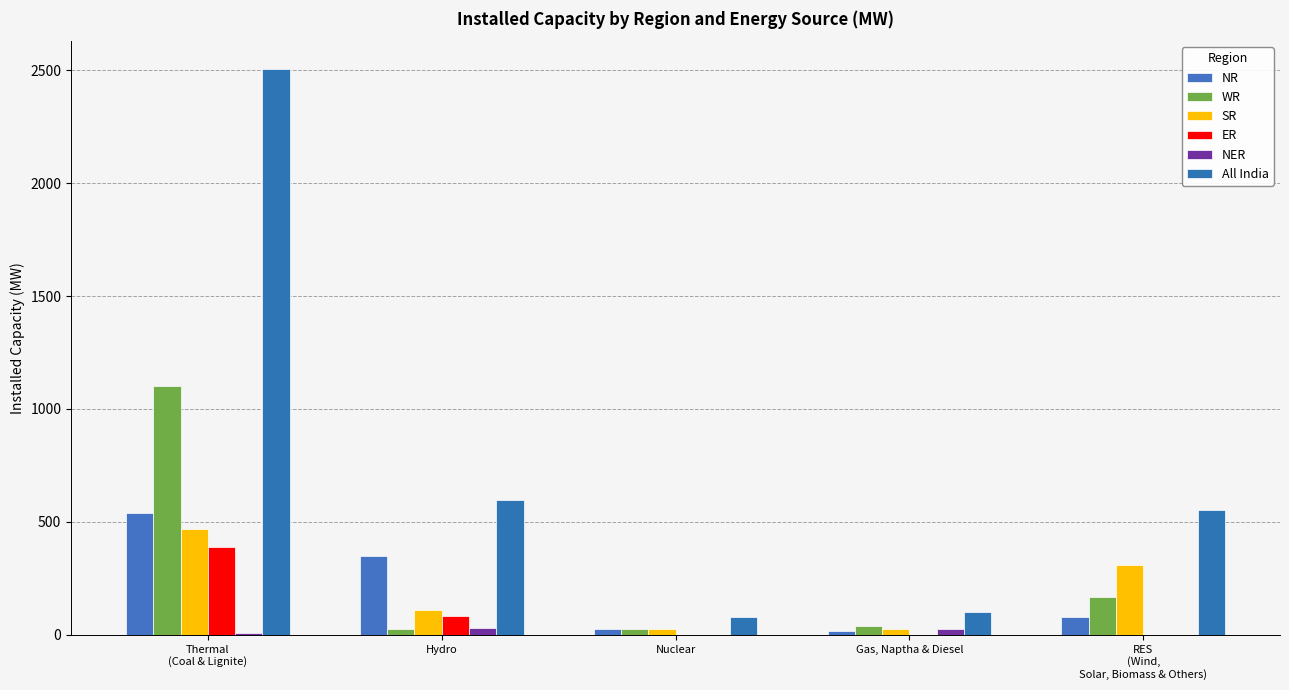

True or false: SR has a value of 309 at RES
(Wind,
Solar, Biomass & Others).

True